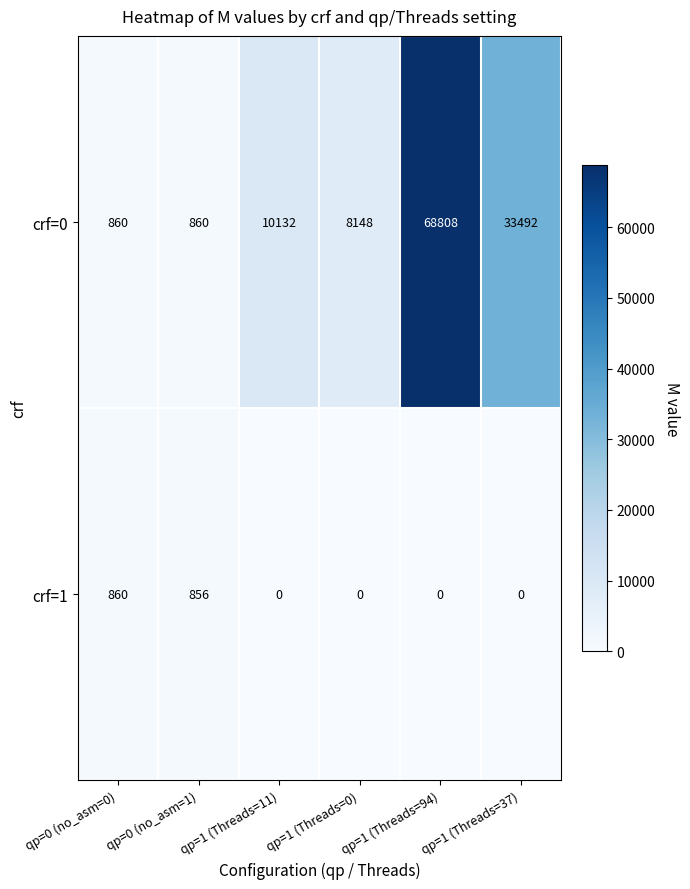

Rank the series at qp=0 (no_asm=1) from highest to lowest value.

crf=0, crf=1